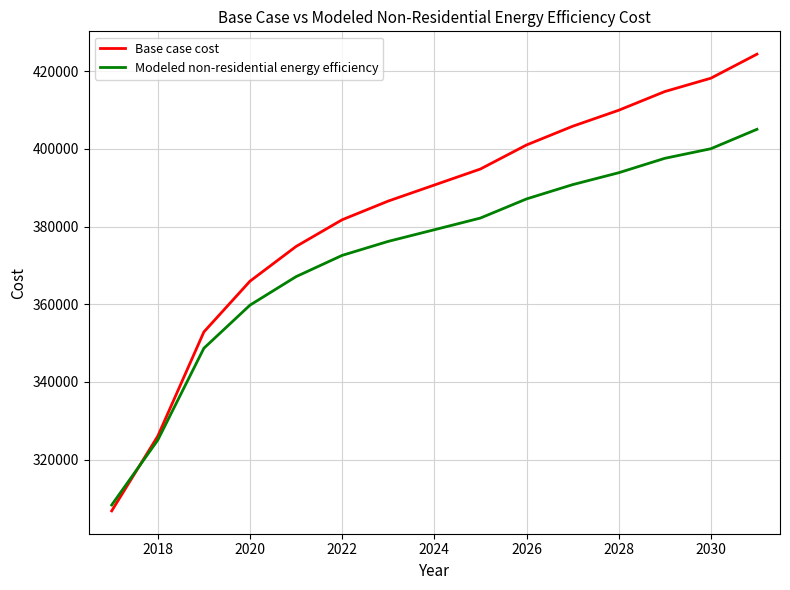

What is the lowest value of the Base case cost series?

306790.5